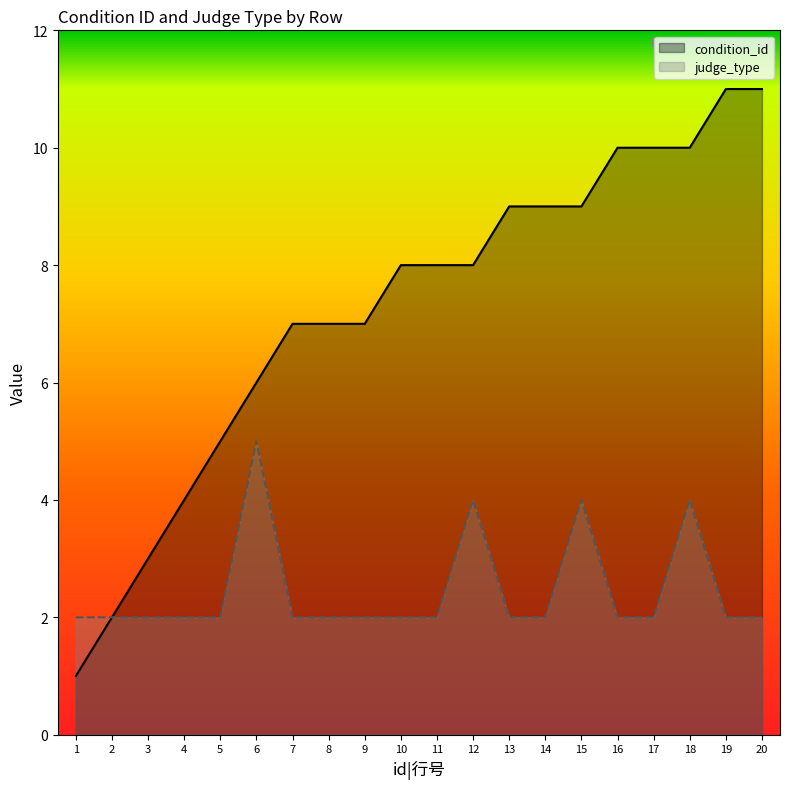

What are all the series names shown in the legend?

condition_id, judge_type